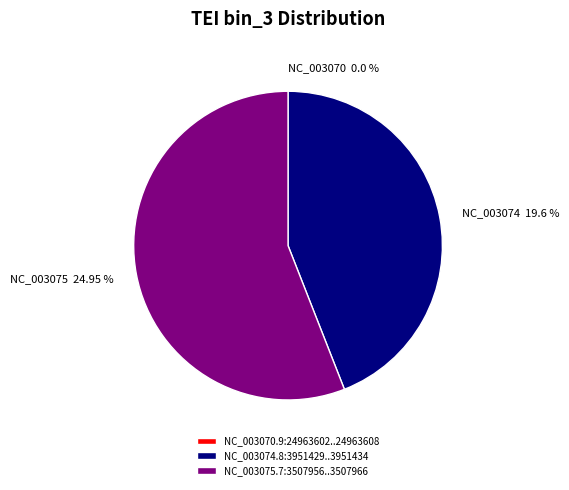

How many slices are in this pie chart?

3